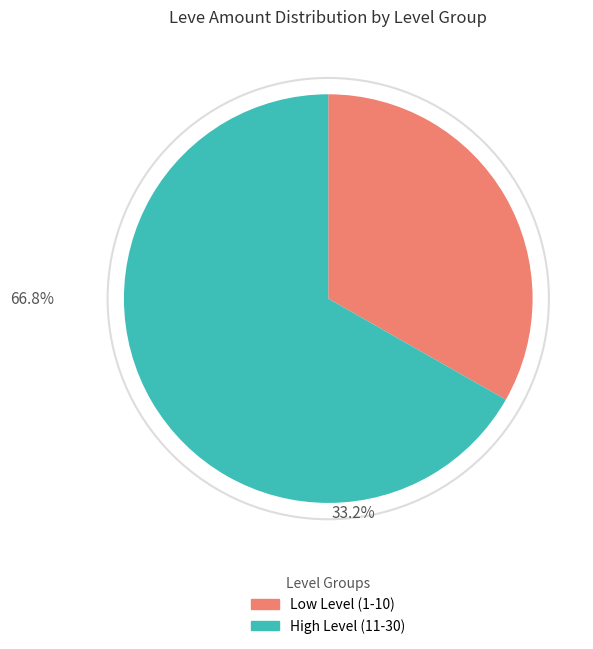

Does any single category account for the majority?

Yes